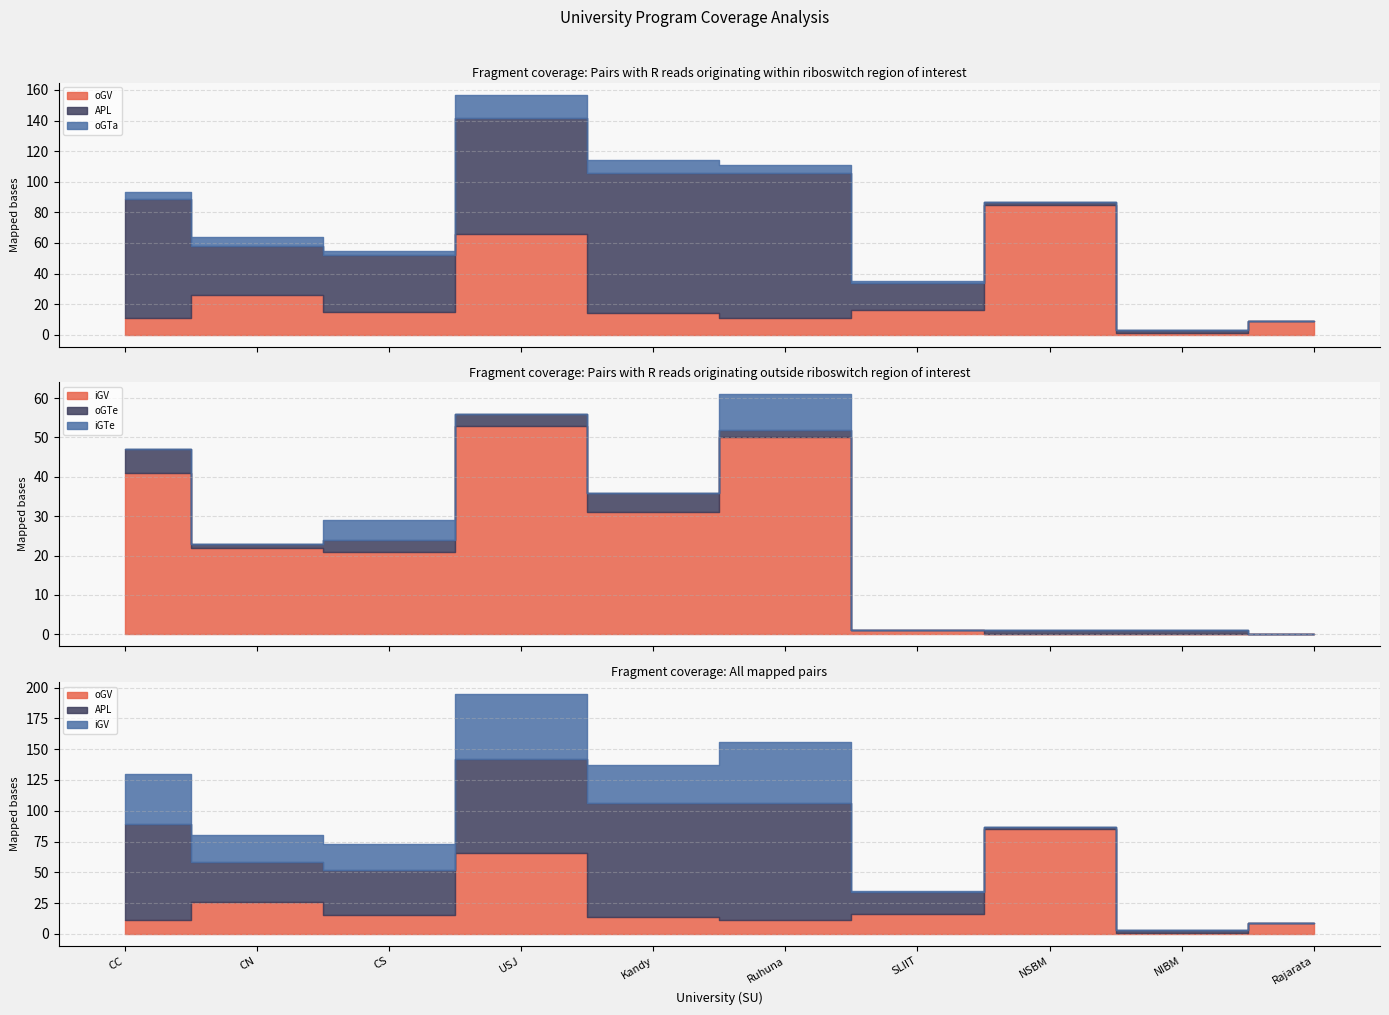

Which series has the largest range (max minus min)?

APL